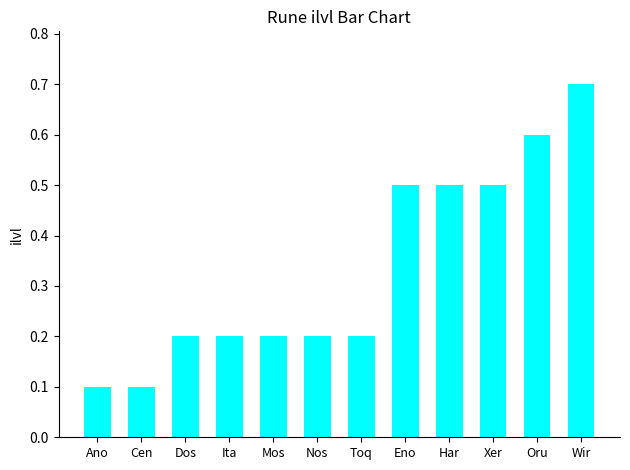

What is the label of the 4th bar from the right?

Har